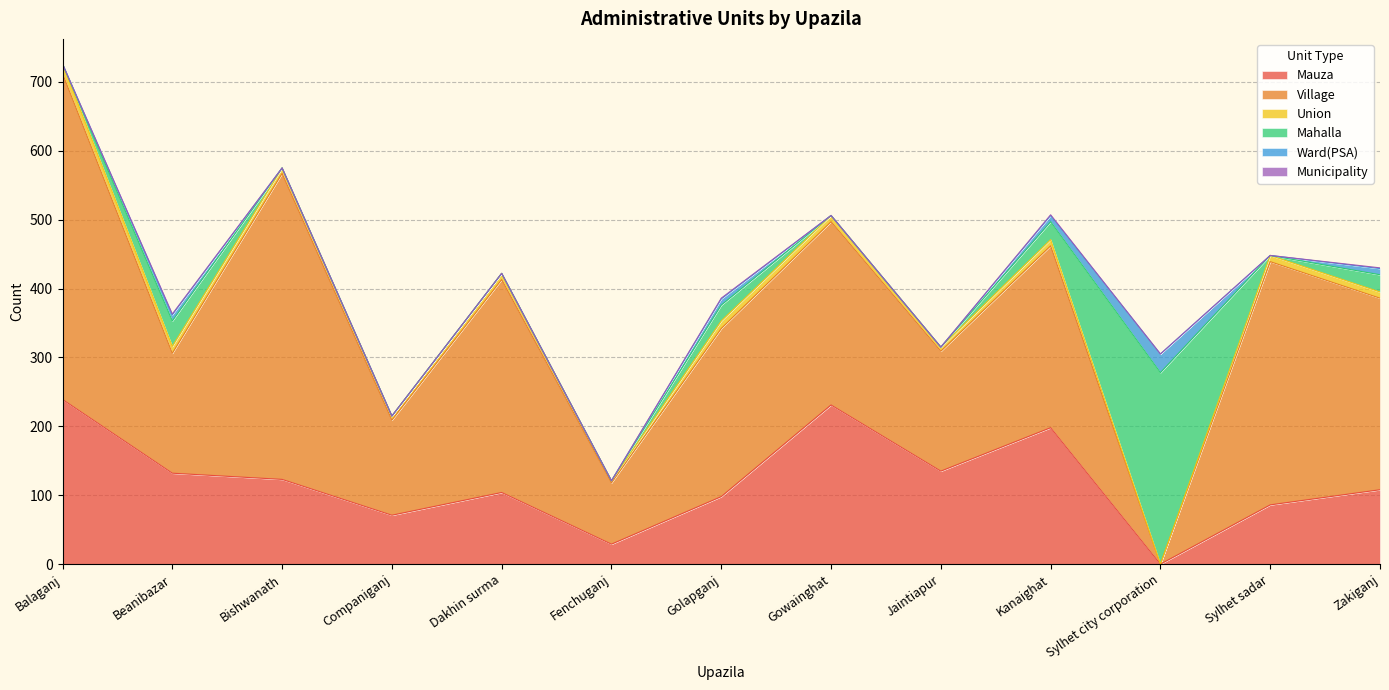

How many values in the Ward(PSA) series exceed 0?

5